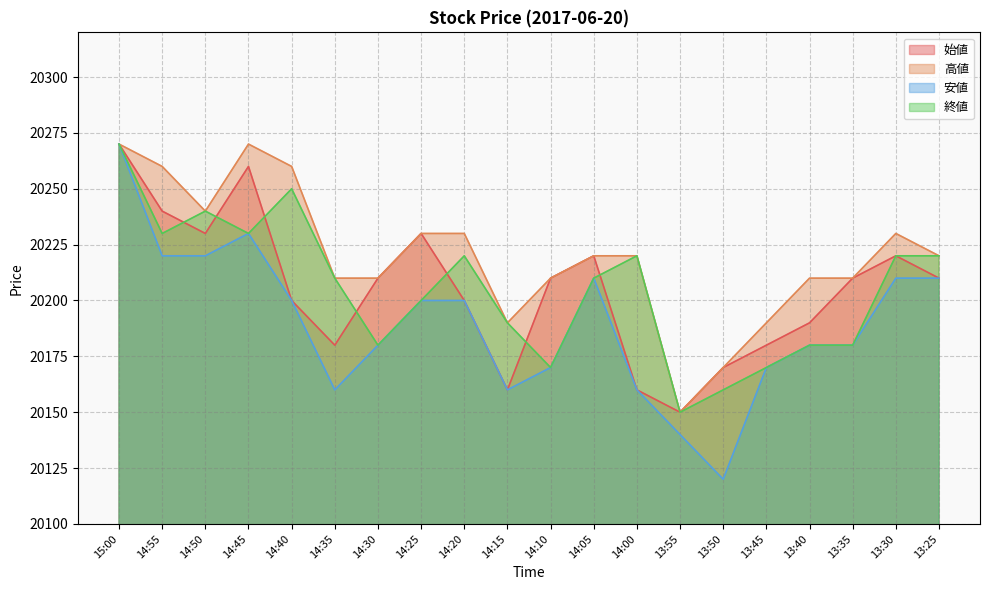

What is the label of the 12th point from the right?

14:20